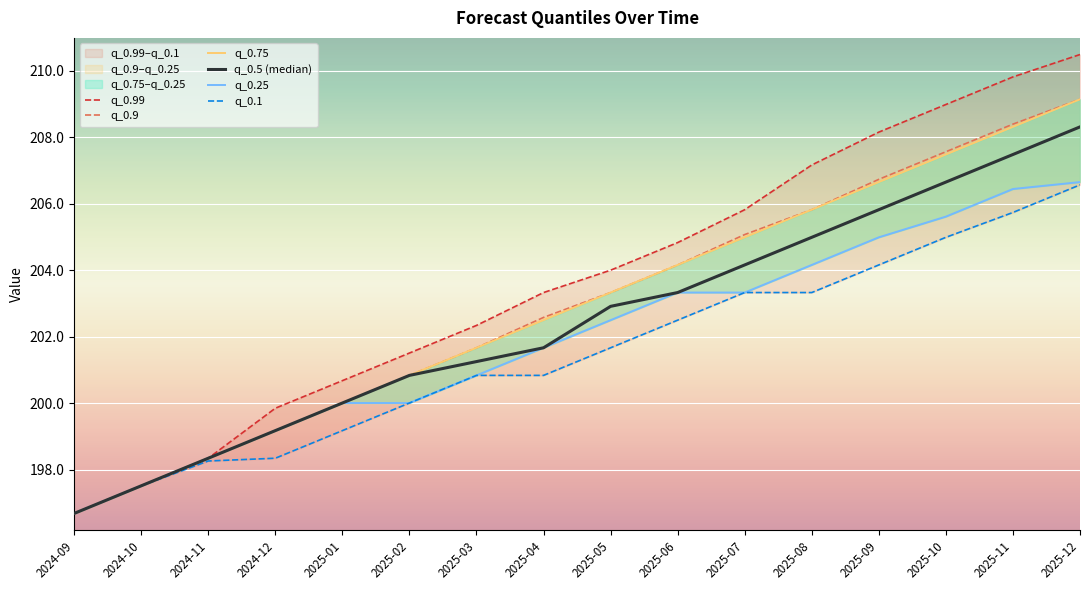

What is the lowest value of the q_0.25 series?

196.7